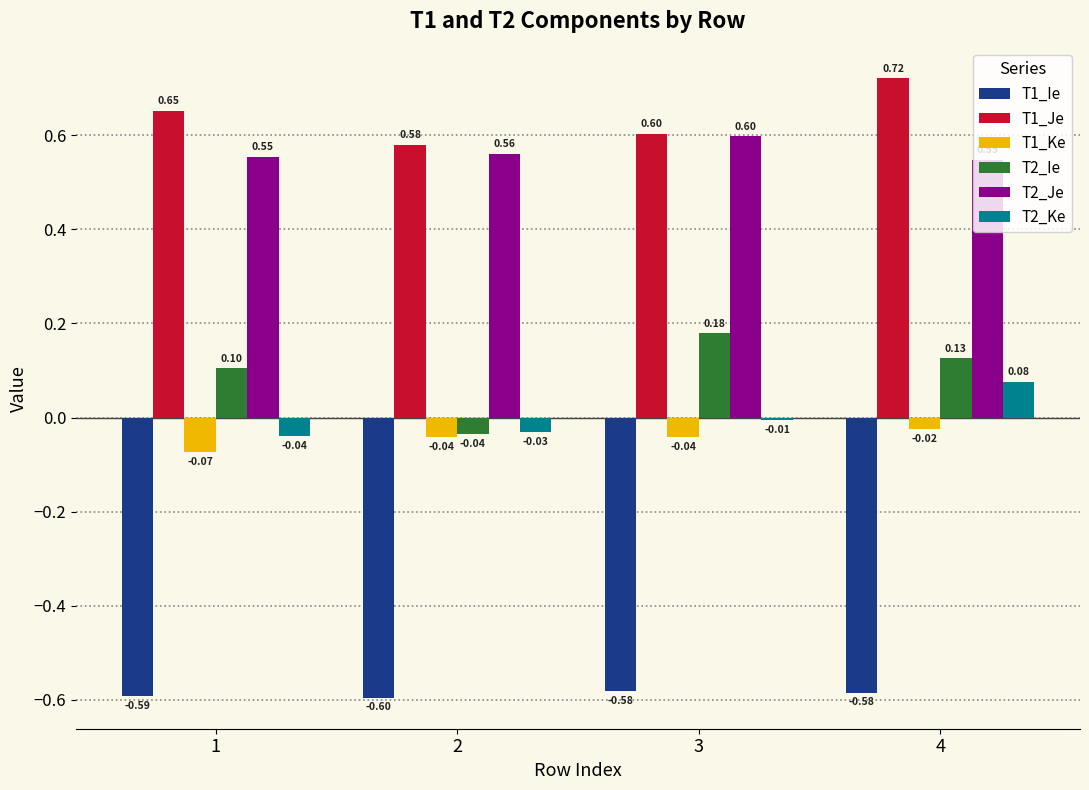

At how many categories does at least one series exceed 0?

4